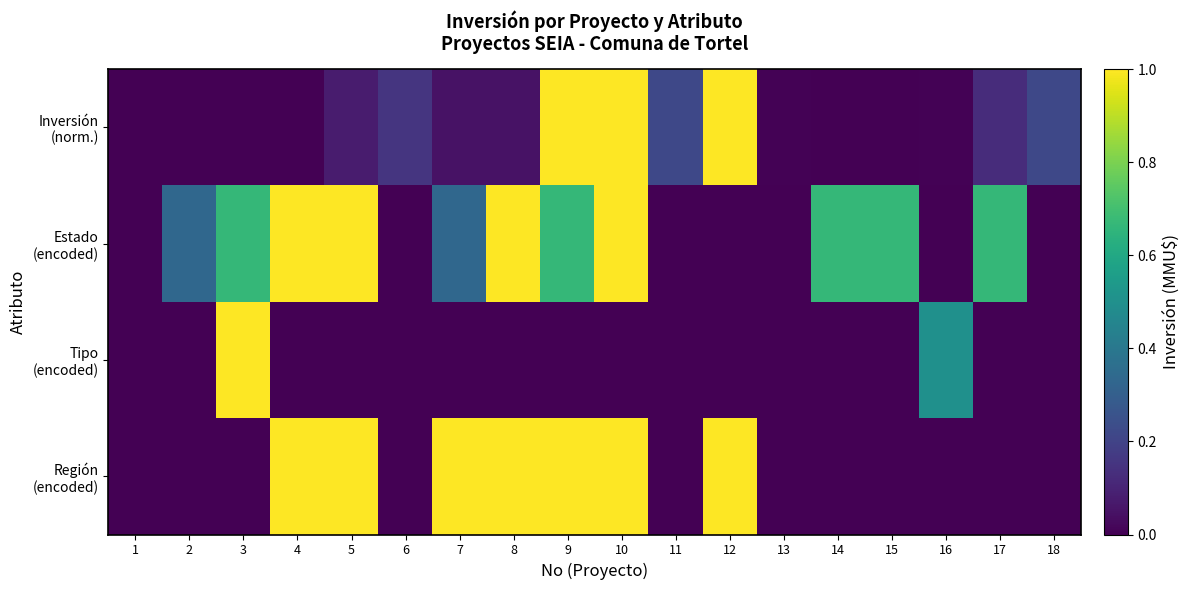

Rank the series at 14 from highest to lowest value.

Estado (encoded), Inversión (norm.), Tipo (encoded), Región (encoded)